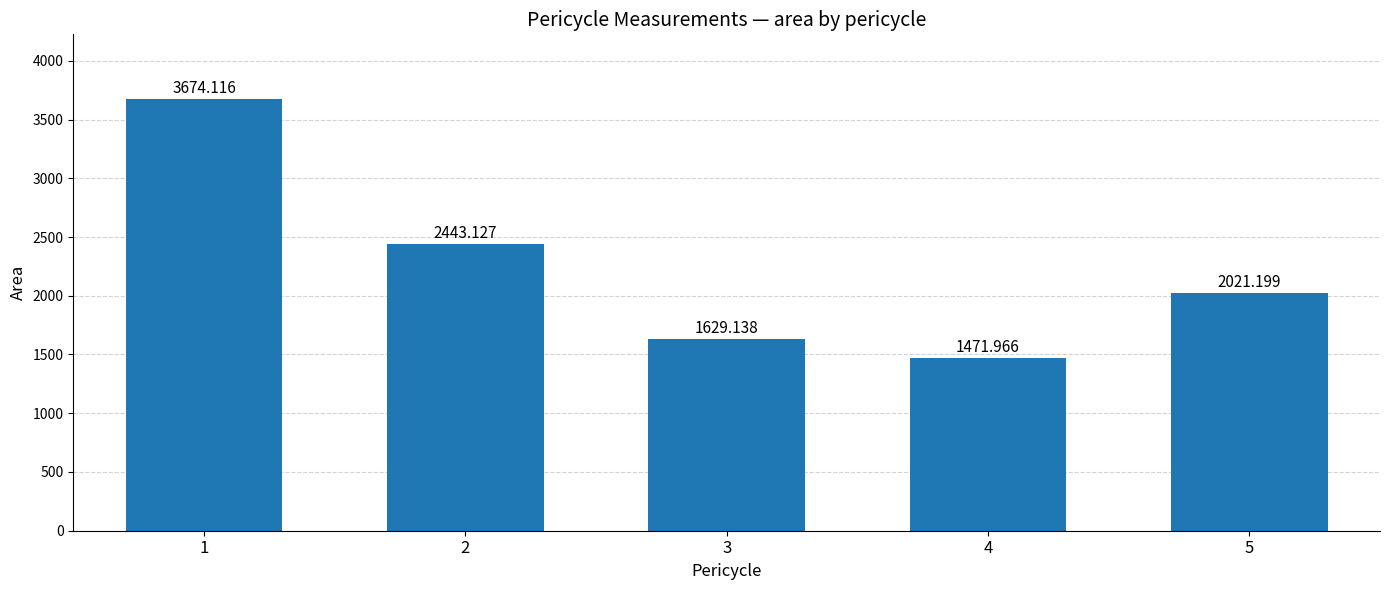

What is the ratio of the value at 3 to the value at 5?

0.8